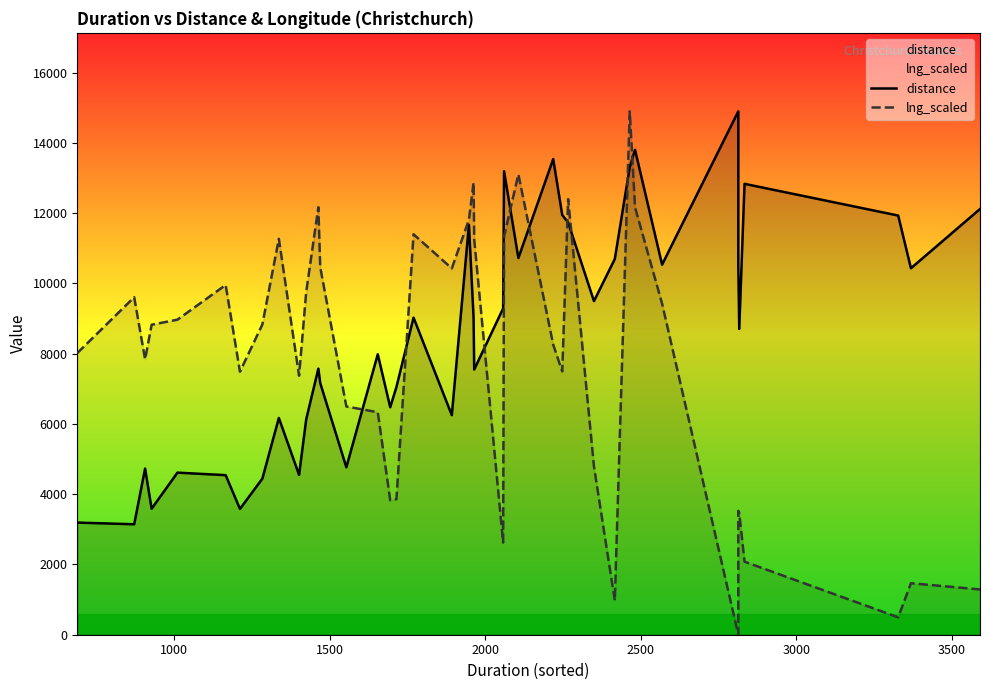

Which series ends up on top after the final intersection of distance and lng_scaled?

distance